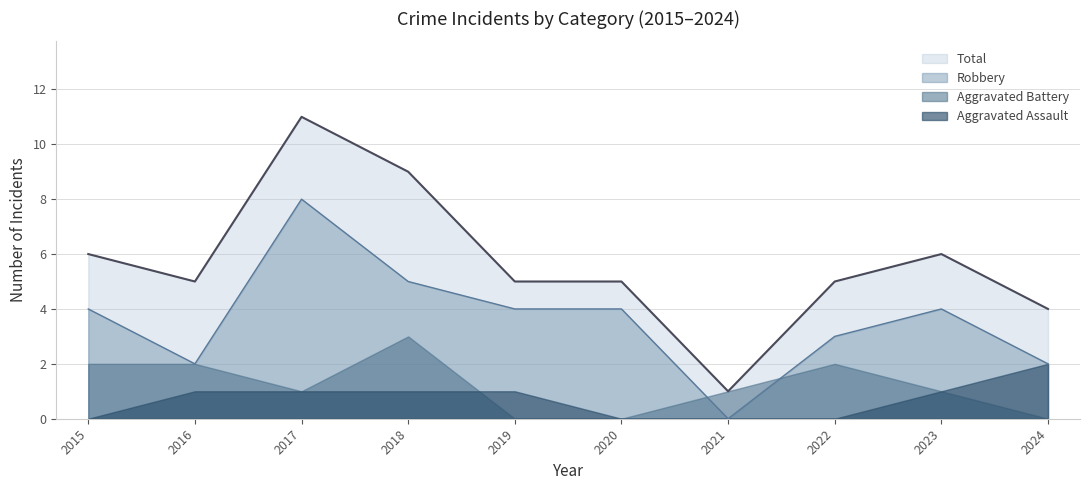

What value does the Total series have at 2016?

5